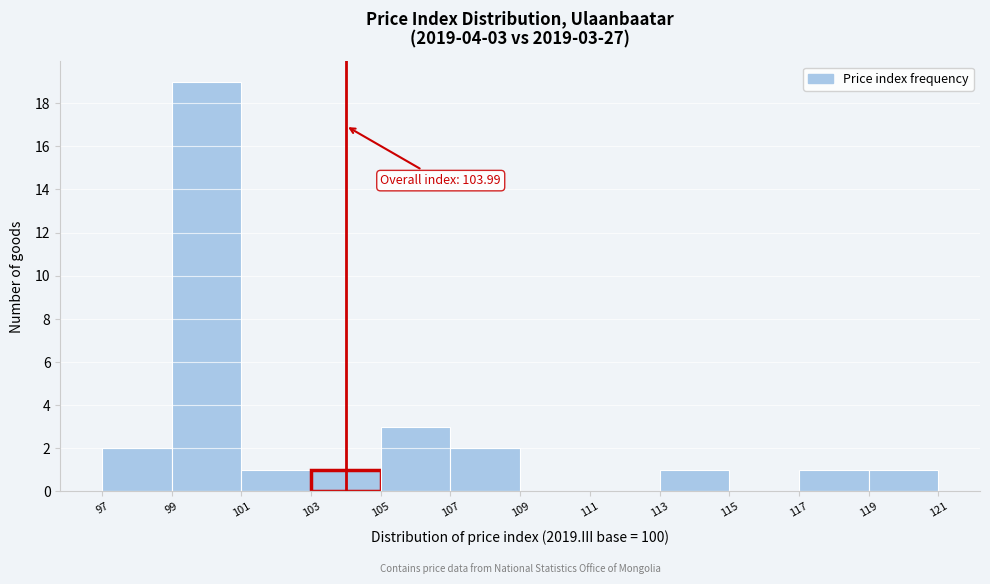

Which range on the x-axis has the tallest bar?

99 to 101